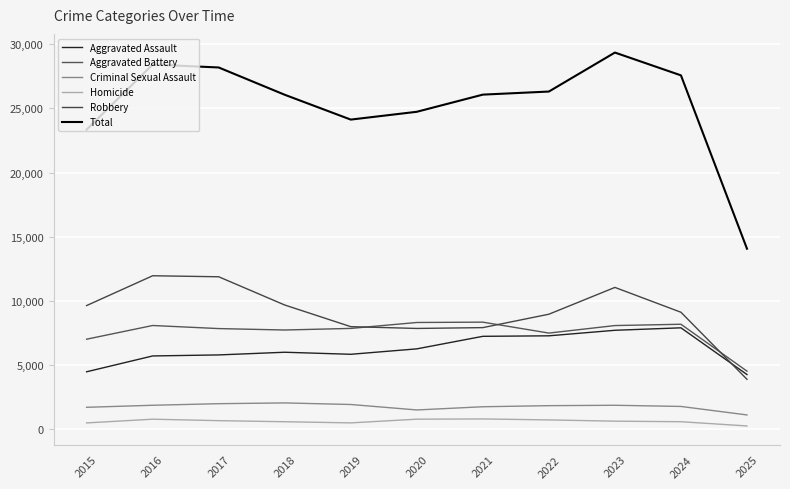

Is it true that Aggravated Assault equals 7752 at 2016?

False